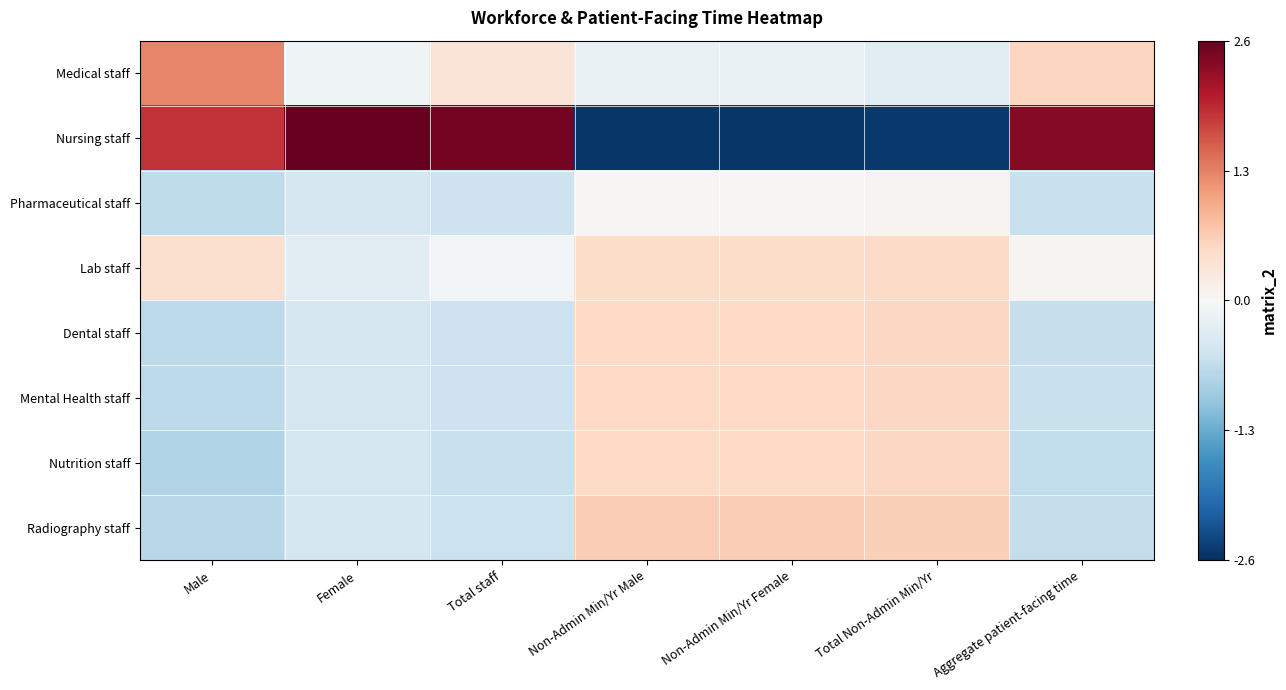

What is the maximum value shown in the chart?

2.6